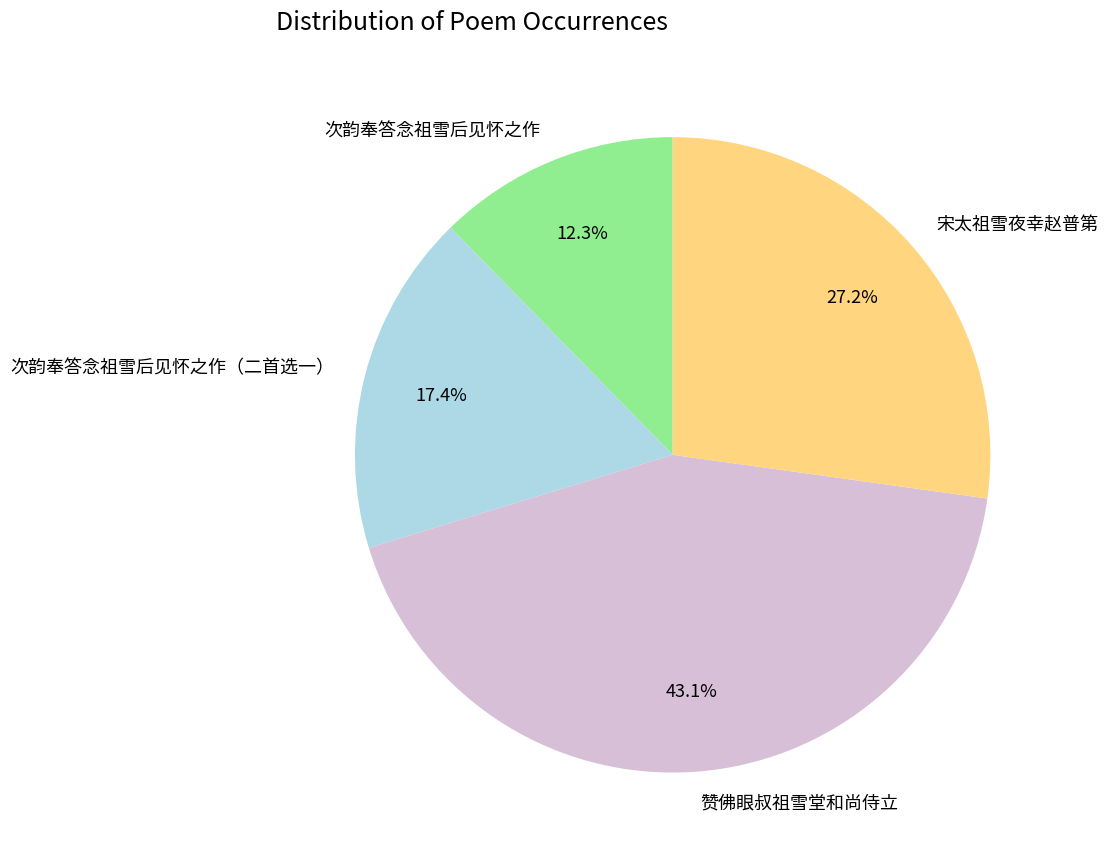

True or false: 宋太祖雪夜幸赵普第 accounts for 27% of the total.

True